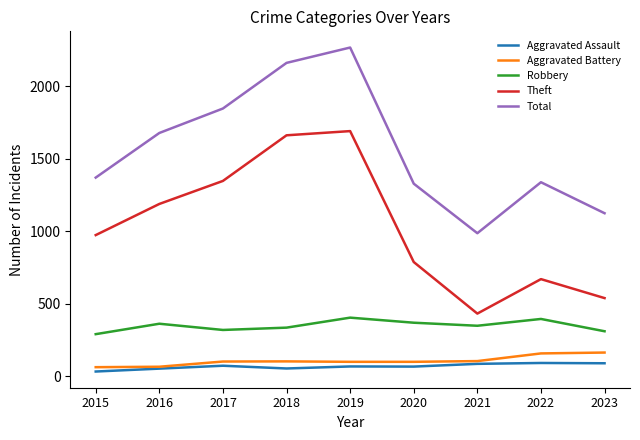

Which category has the highest value across all series?

2019